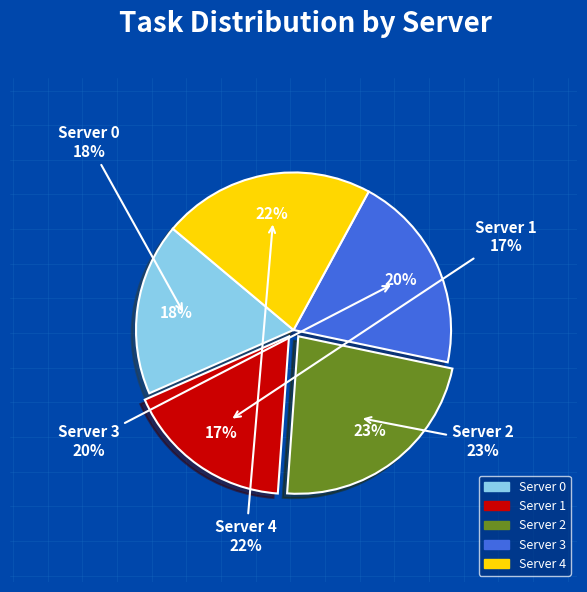

To the nearest percent, what is the difference between the largest and smallest slice percentages?

6%